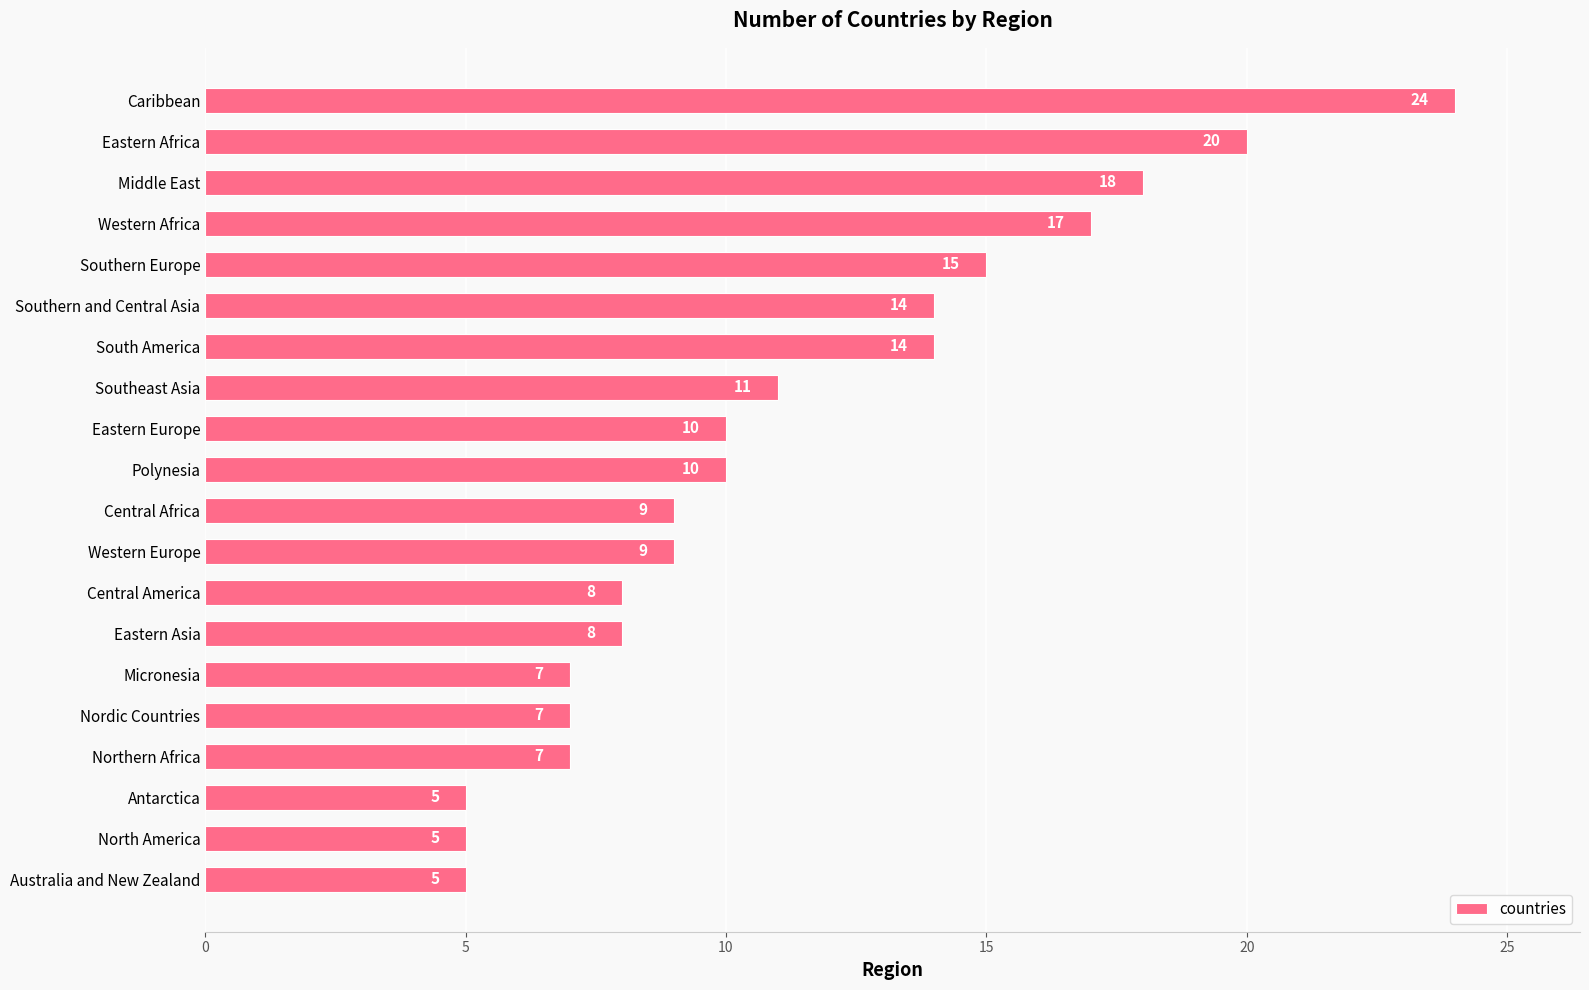

The chart shows a value of 5 at North America. True or false?

True